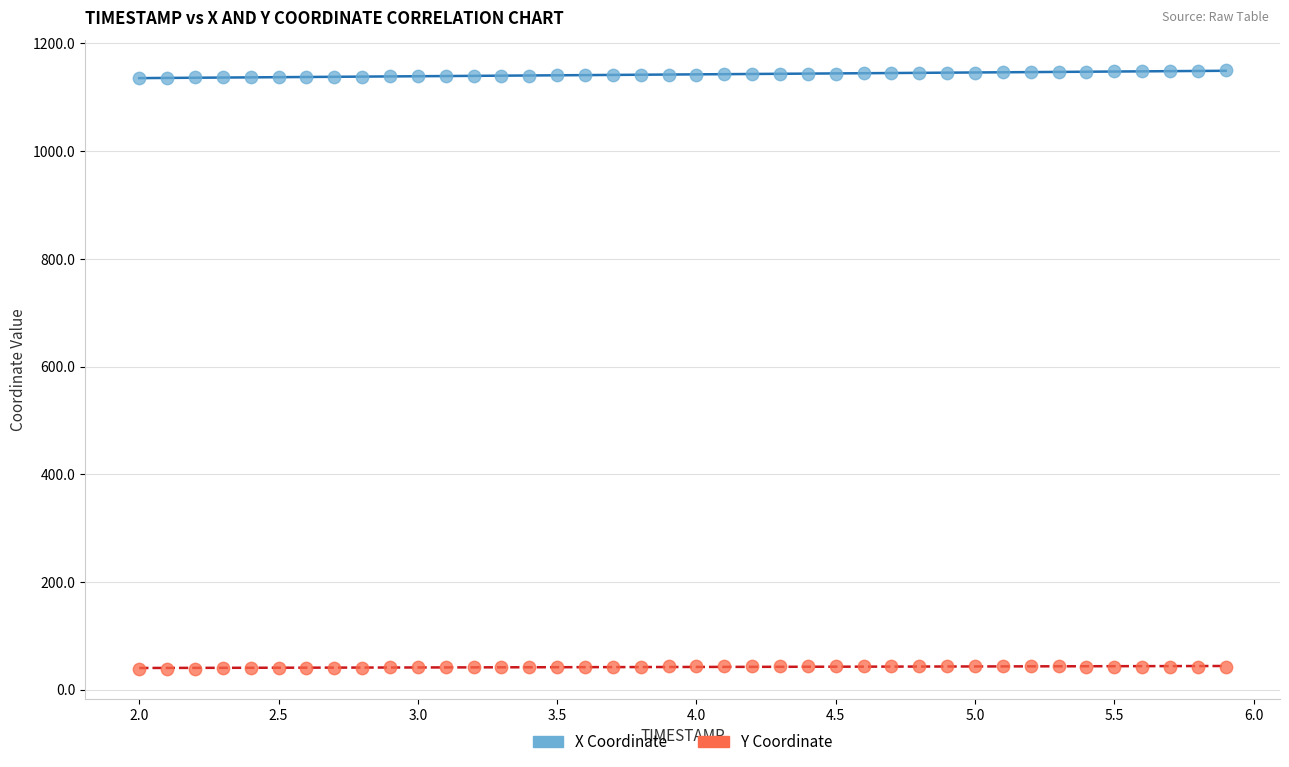

Which series contains the lowest Y value?

Y Coordinate